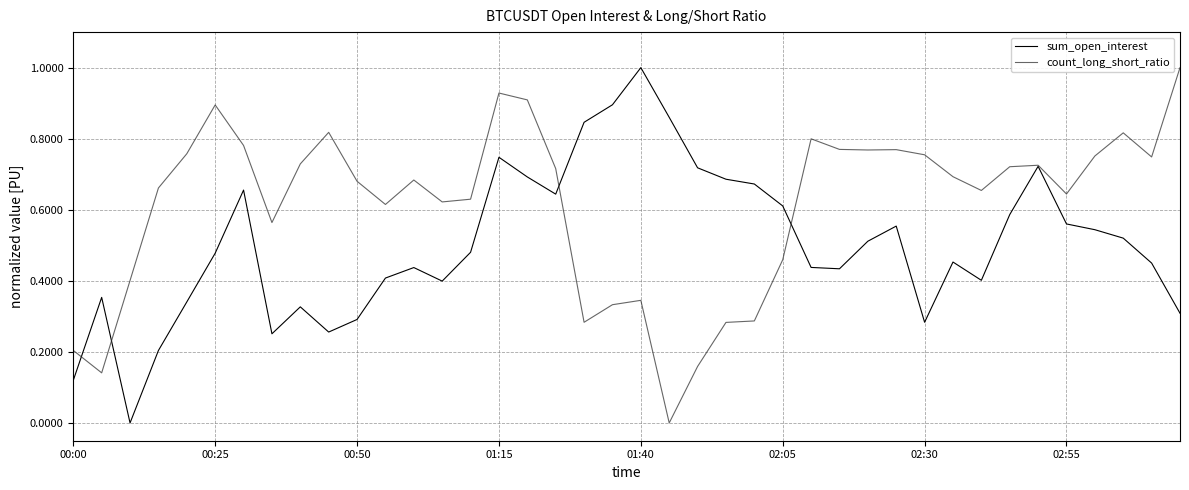

What is the maximum value for sum_open_interest?

1.0